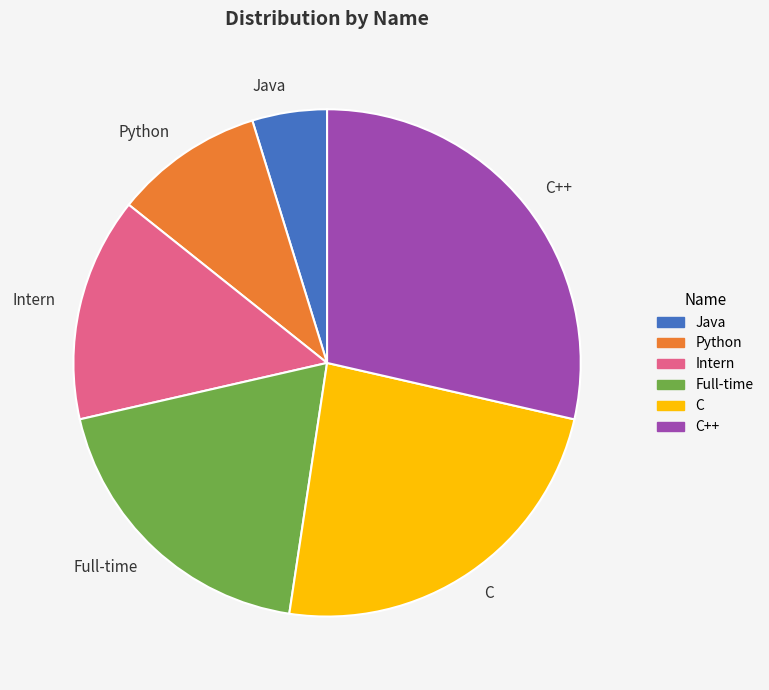

Approximately how many times larger is the value at Intern compared to Java?

3.0